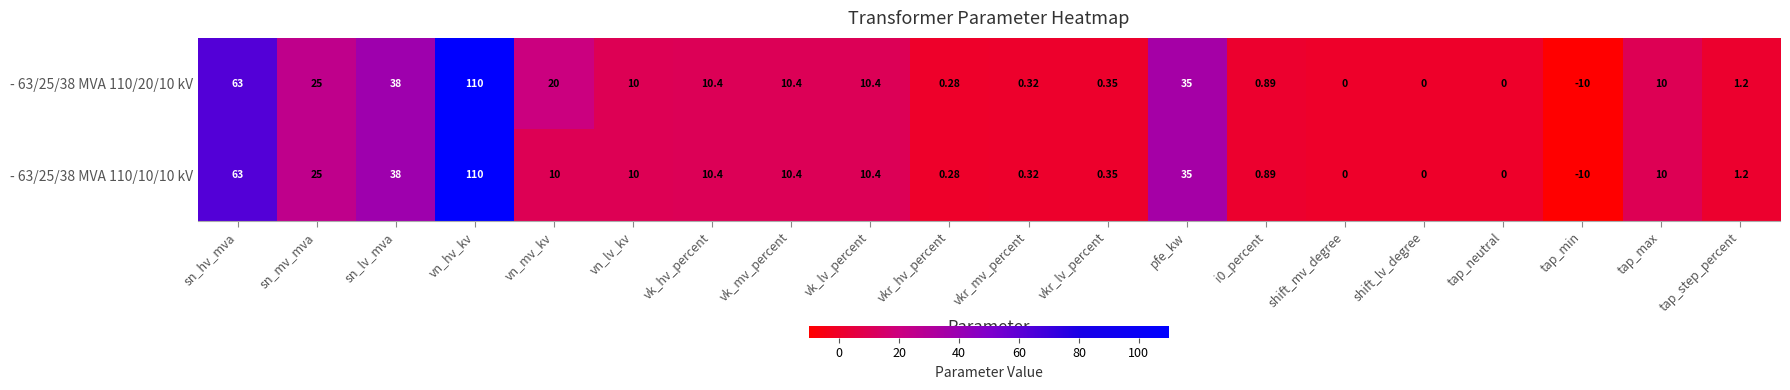

Is the value of - 63/25/38 MVA 110/10/10 kV at vk_mv_percent greater than the value of - 63/25/38 MVA 110/20/10 kV at vkr_hv_percent?

Yes